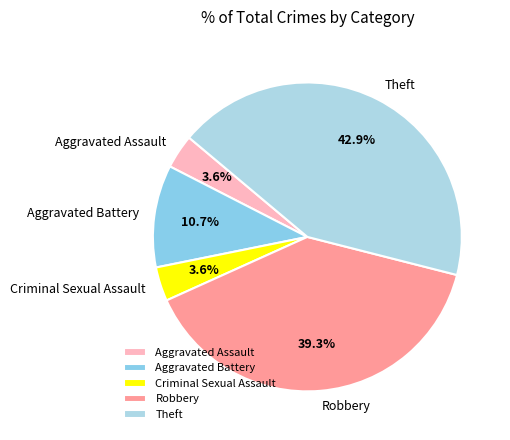

To the nearest percent, what portion does Aggravated Assault represent?

4%